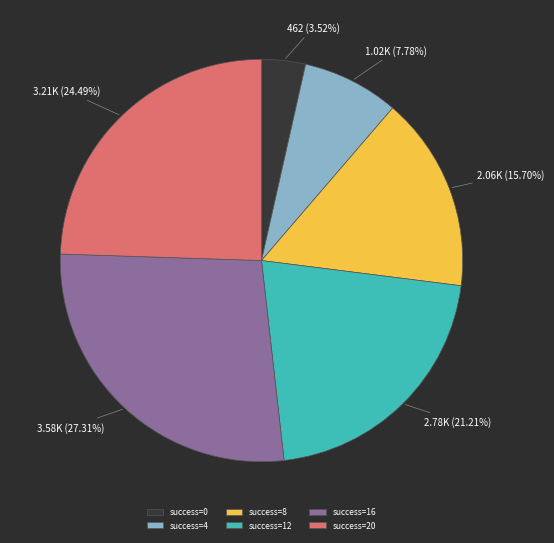

Does success=20 account for over 50% of the chart?

No